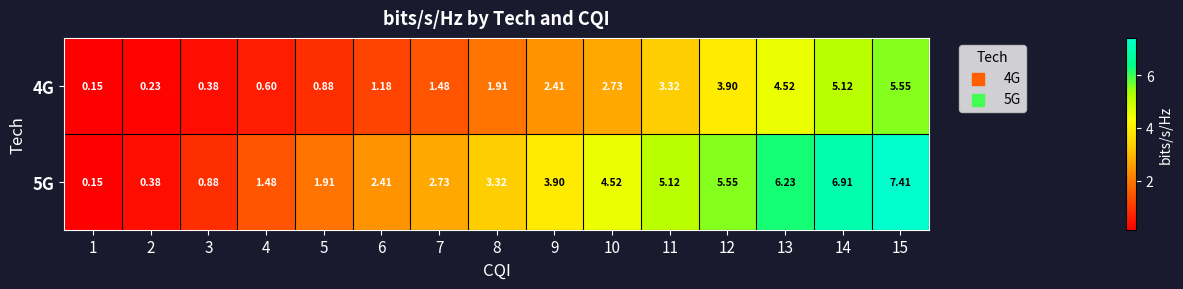

Which series has the largest total across all categories?

5G